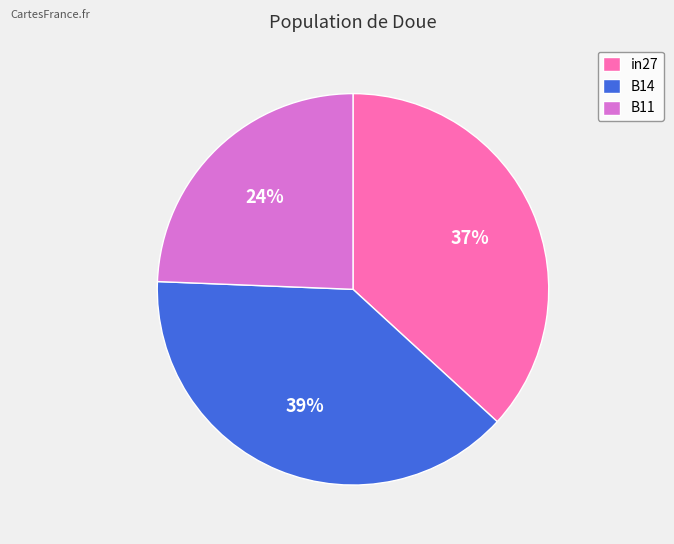

Rank the categories by value from highest to lowest.

B14, in27, B11